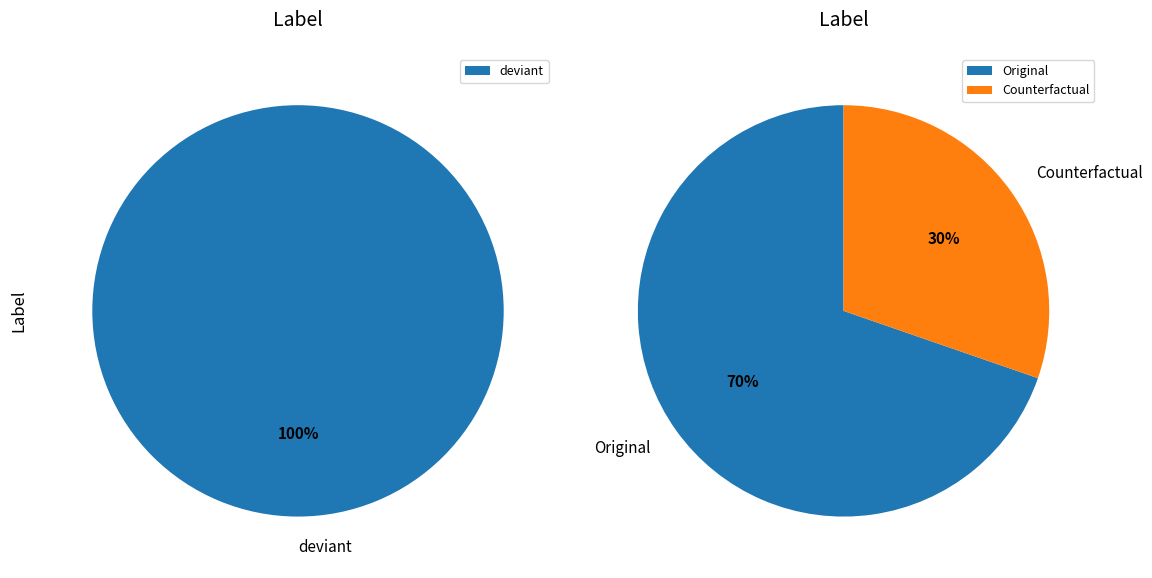

Is deviant the majority of the pie?

Yes